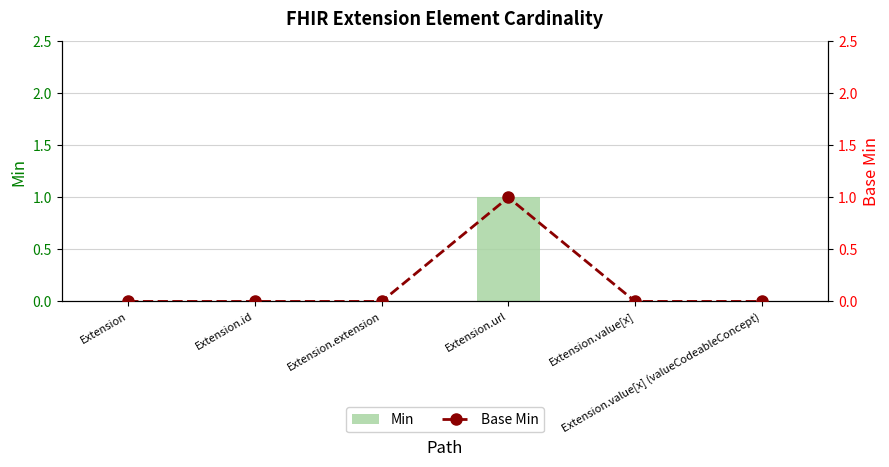

True or false: Min has a value of 0 at Extension.value[x] (valueCodeableConcept).

True